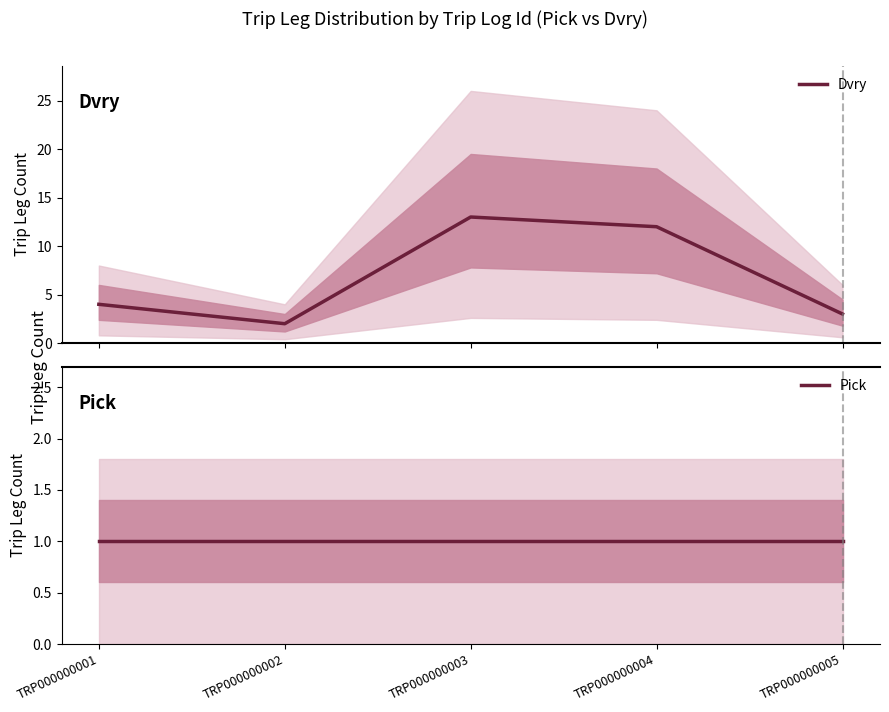

What is the smallest value displayed?

1